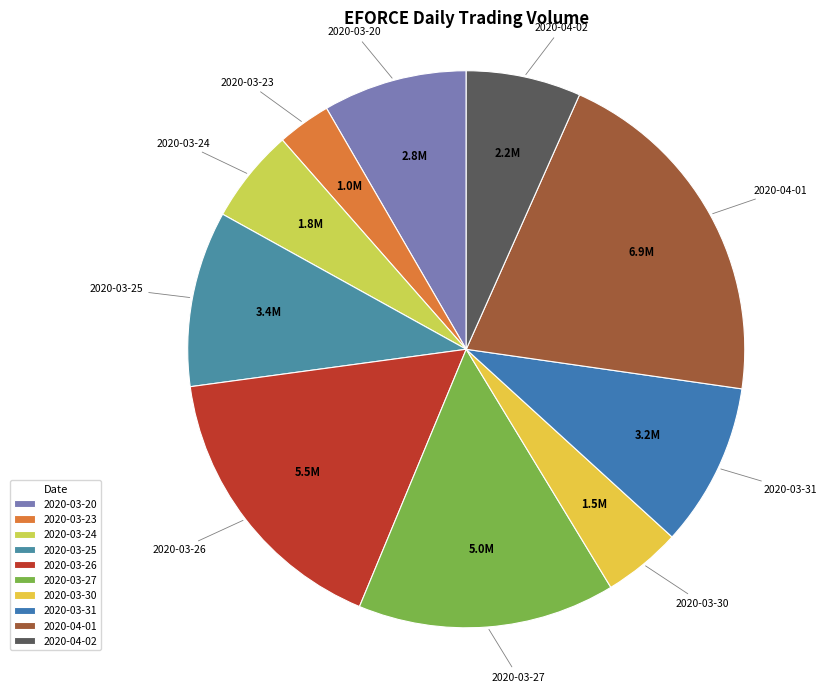

Is the sum of 2020-03-20 and 2020-03-31 greater than half?

No